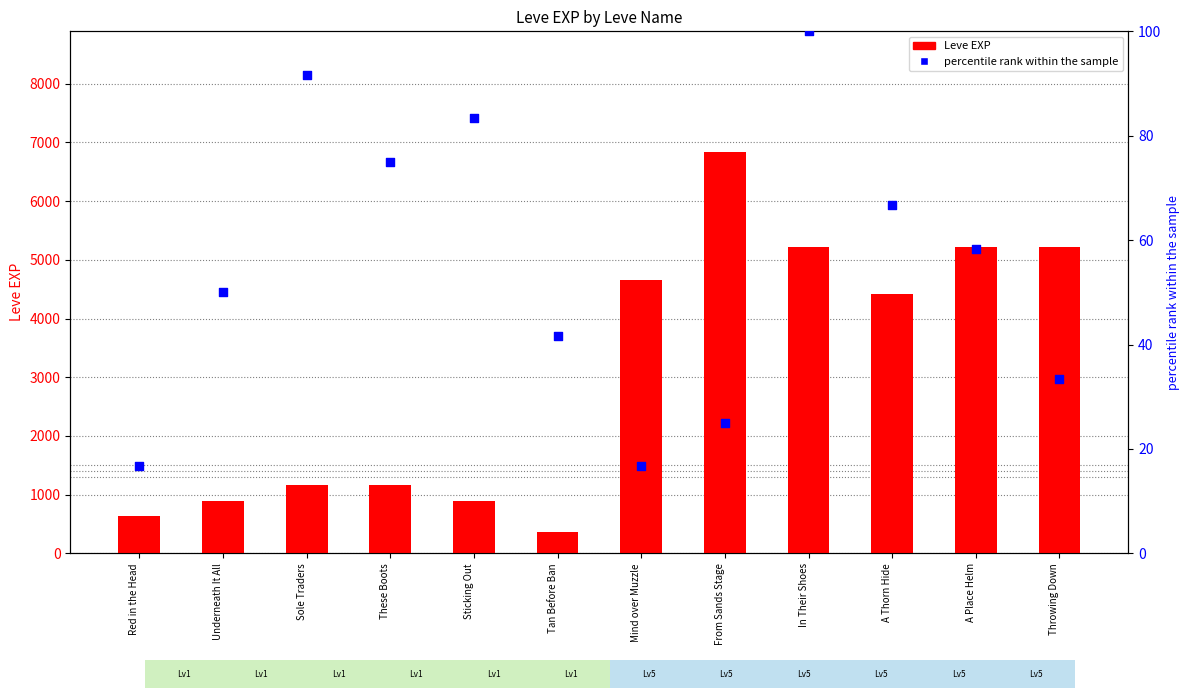

At how many categories does at least one series exceed 6516?

1